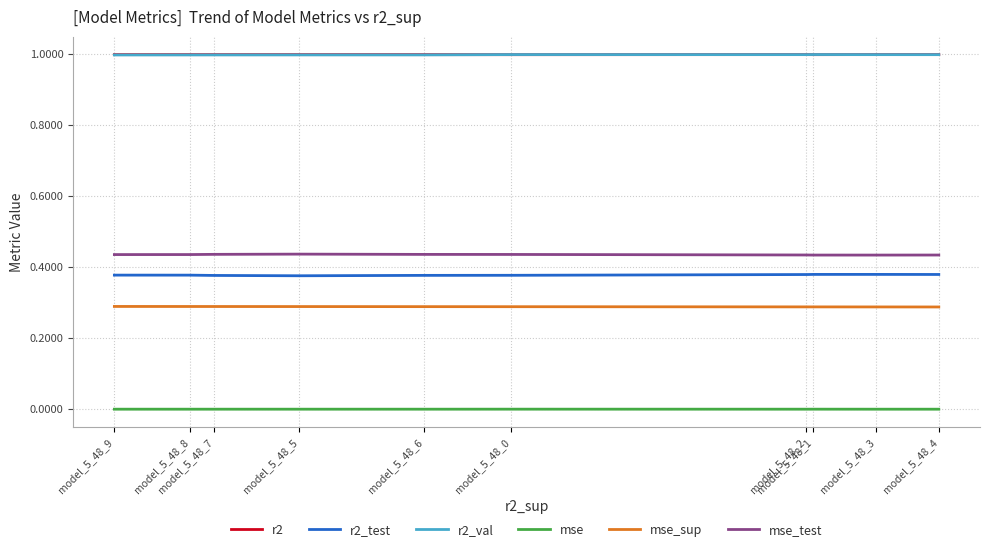

Where is the first local minimum for r2_val?

model_5_48_2